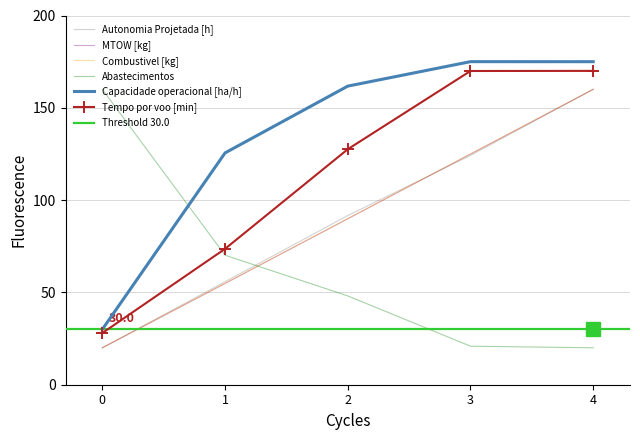

What is the average value of the Combustivel [kg] series?

90.0